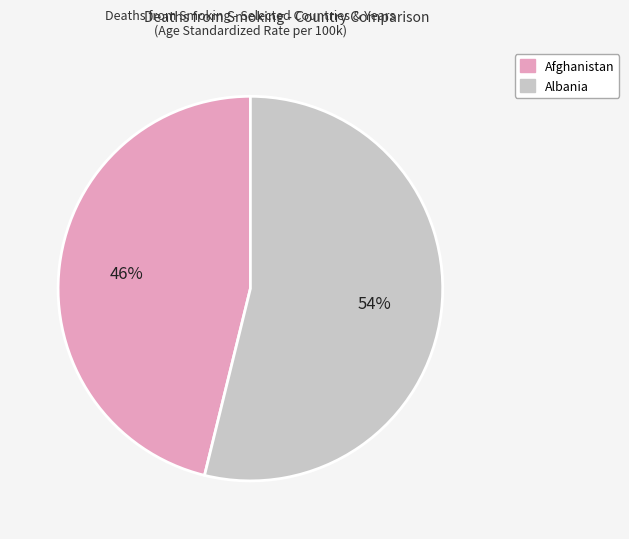

Is there any slice that represents more than half of the pie?

Yes